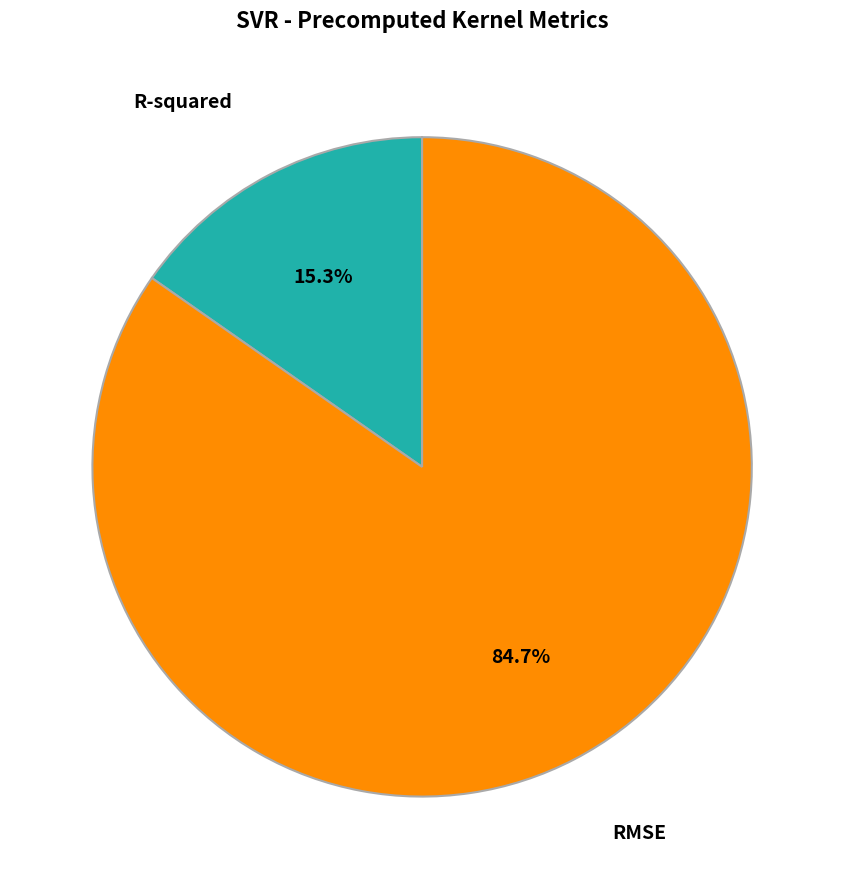

Which category has the biggest portion of the pie?

RMSE